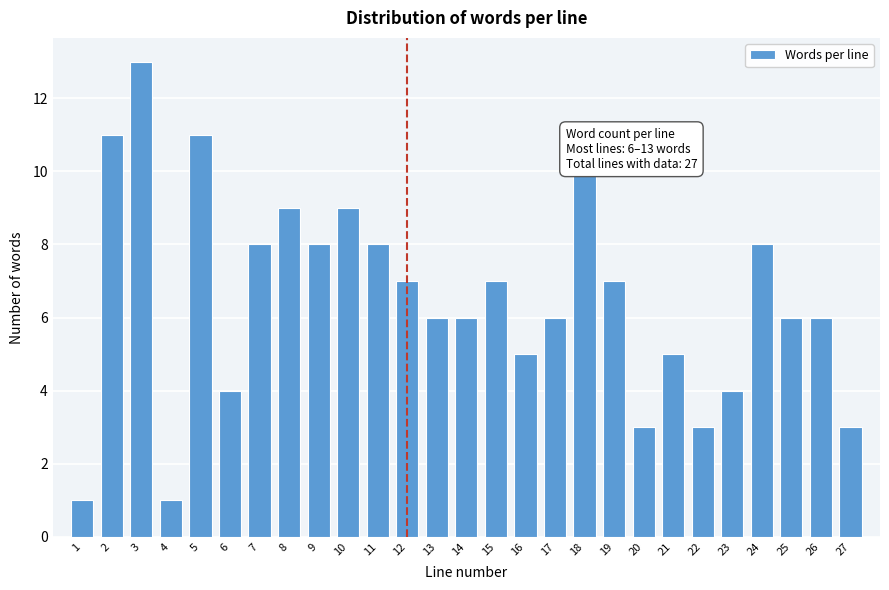

Reading right to left, transcribe all the data shown in this chart.

3	6	6	8	4	3	5	3	7	10	6	5	7	6	6	7	8	9	8	9	8	4	11	1	13	11	1